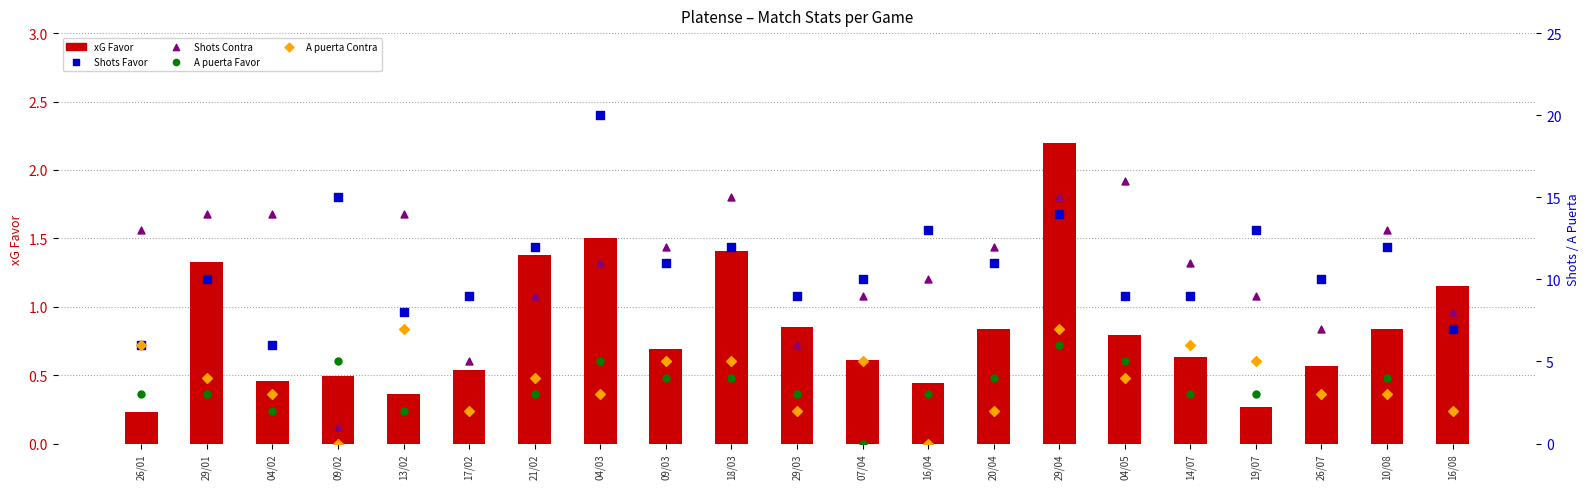

Which series has the largest total across all categories?

Shots Favor